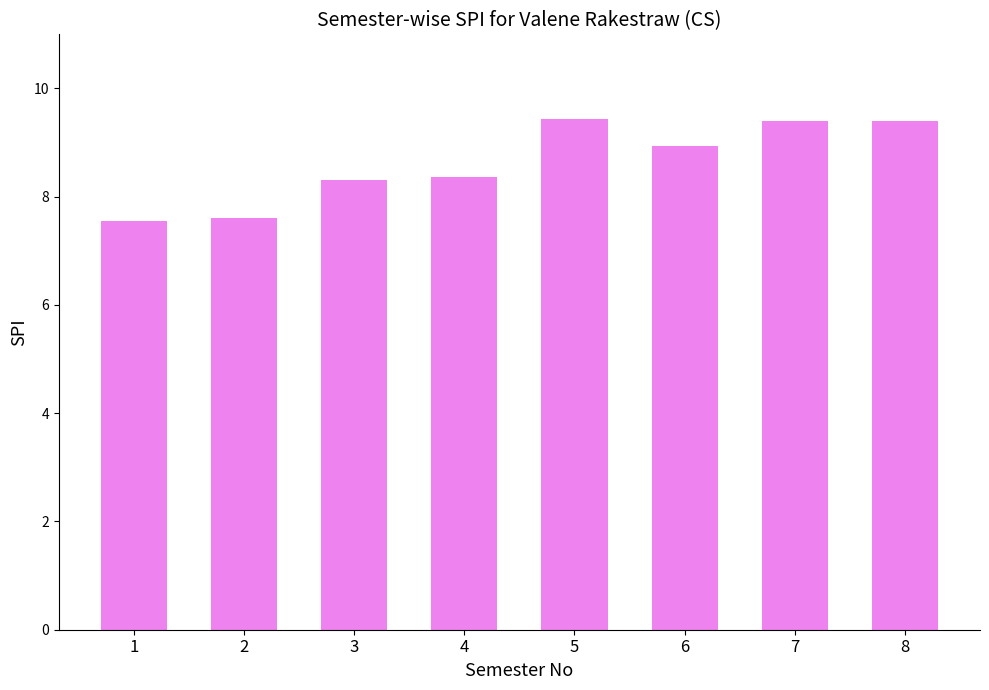

Does the chart contain stacked bars?

No